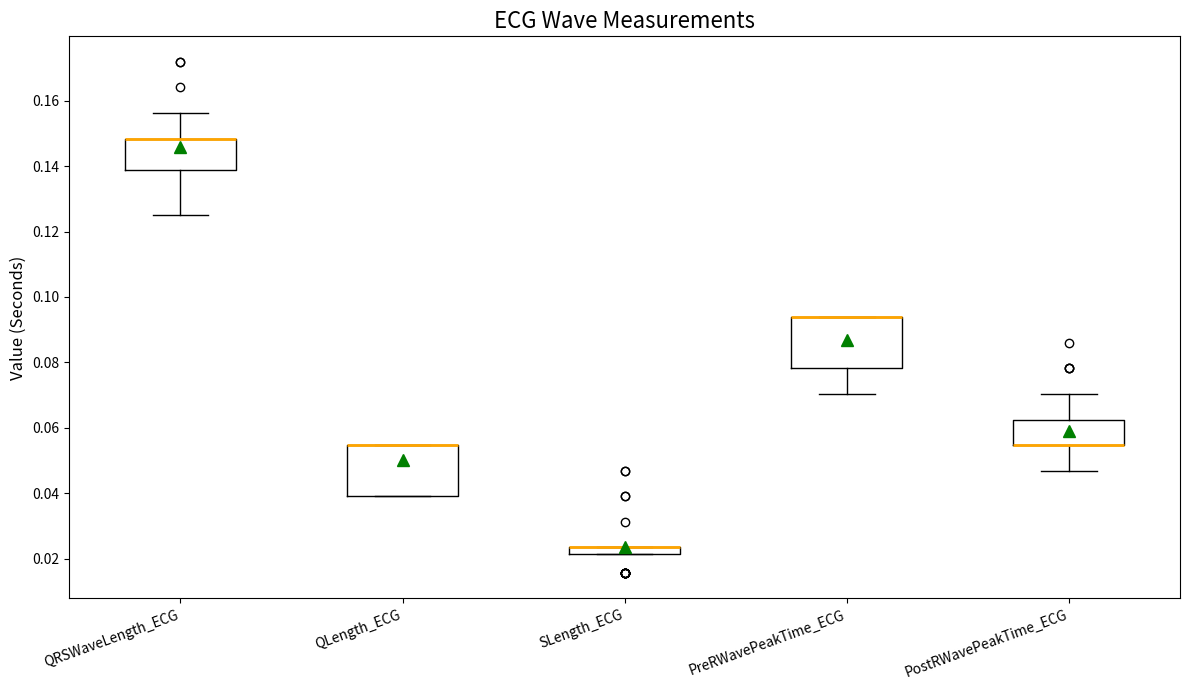

Where does the lower whisker of the box for PostRWavePeakTime_ECG end on the y-axis? The values are not printed on the chart, so give them approximately, as read against the axis.

0.046